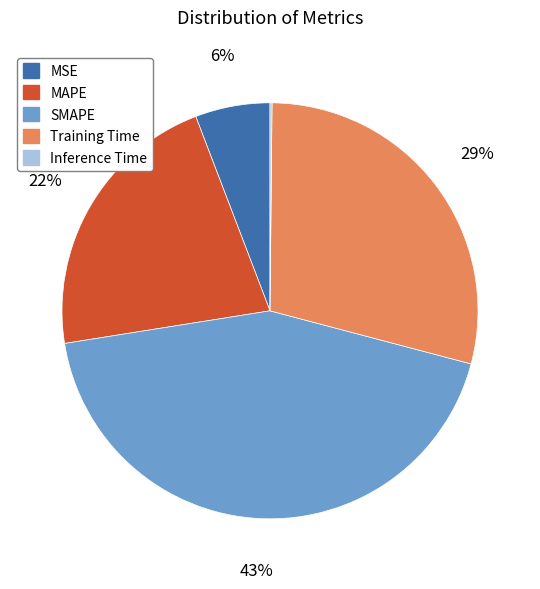

Is it true that SMAPE is 53% of the pie?

False